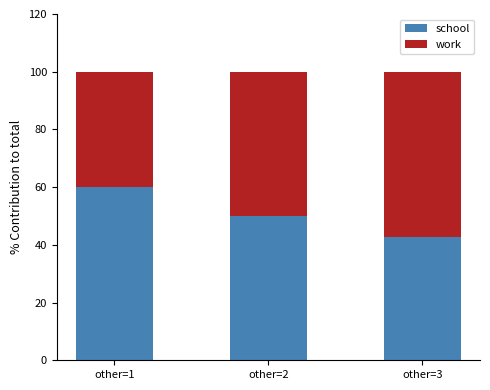

What is the total value across all series at other=3?

100.0